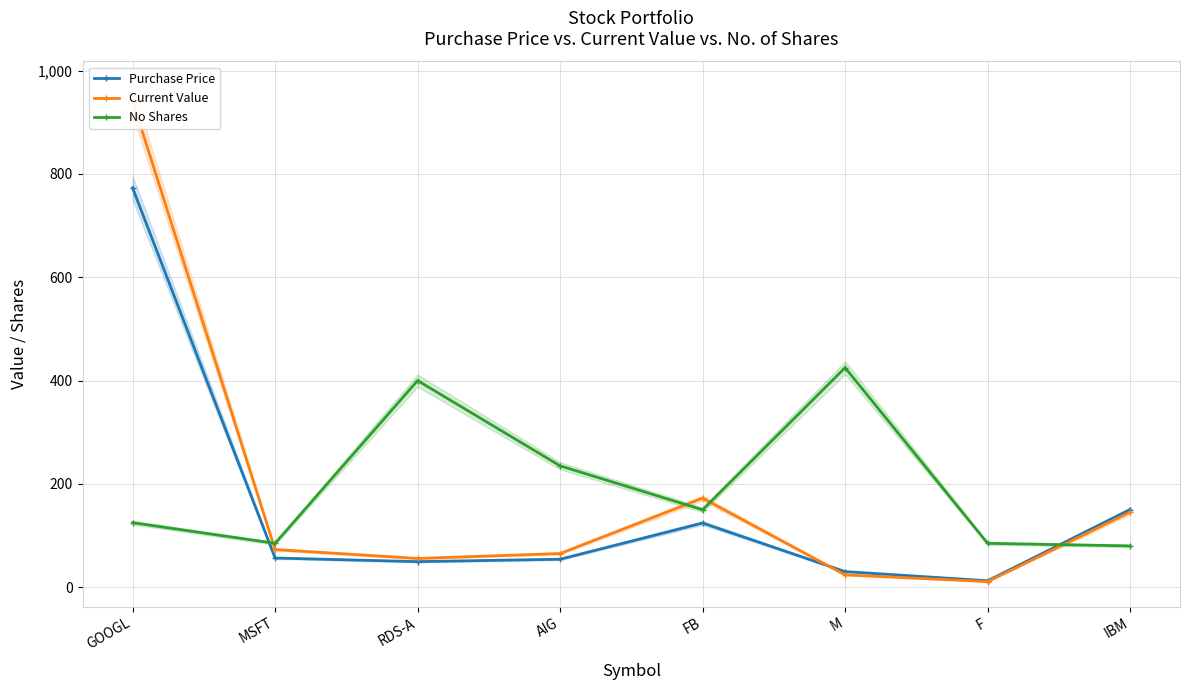

True or false: Purchase Price has more than 0 points higher than both neighbors.

True